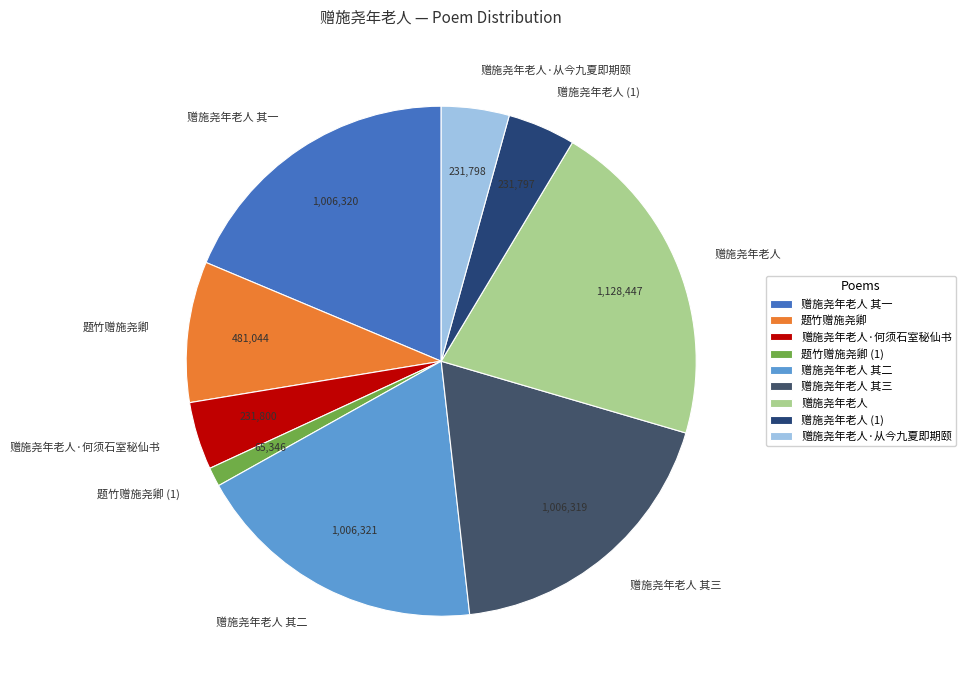

Does 题竹赠施尧卿 represent more than half of the total?

No